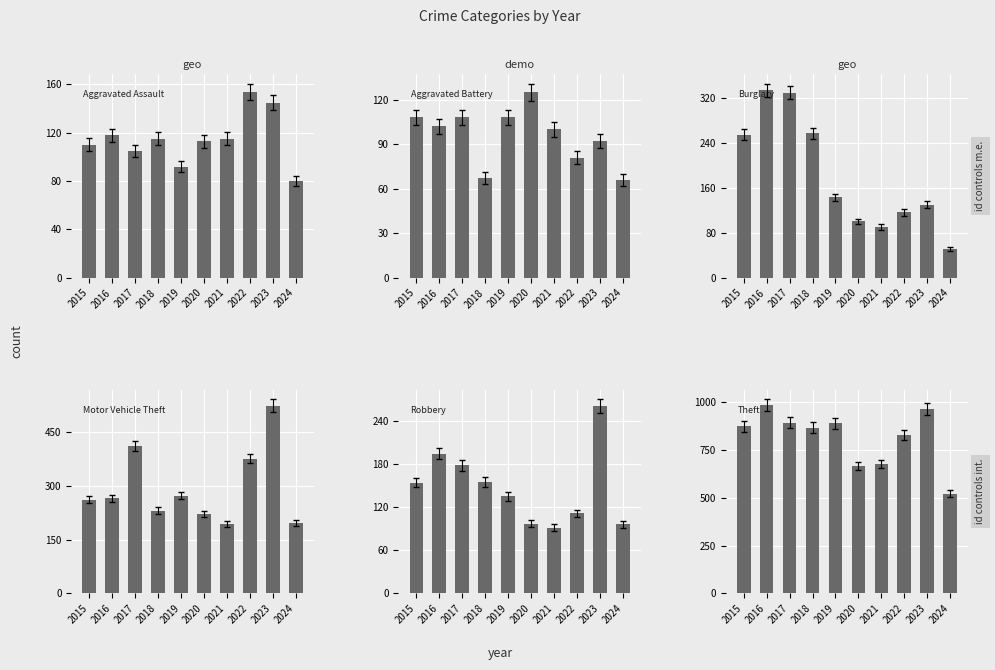

What is the greatest value displayed?

984